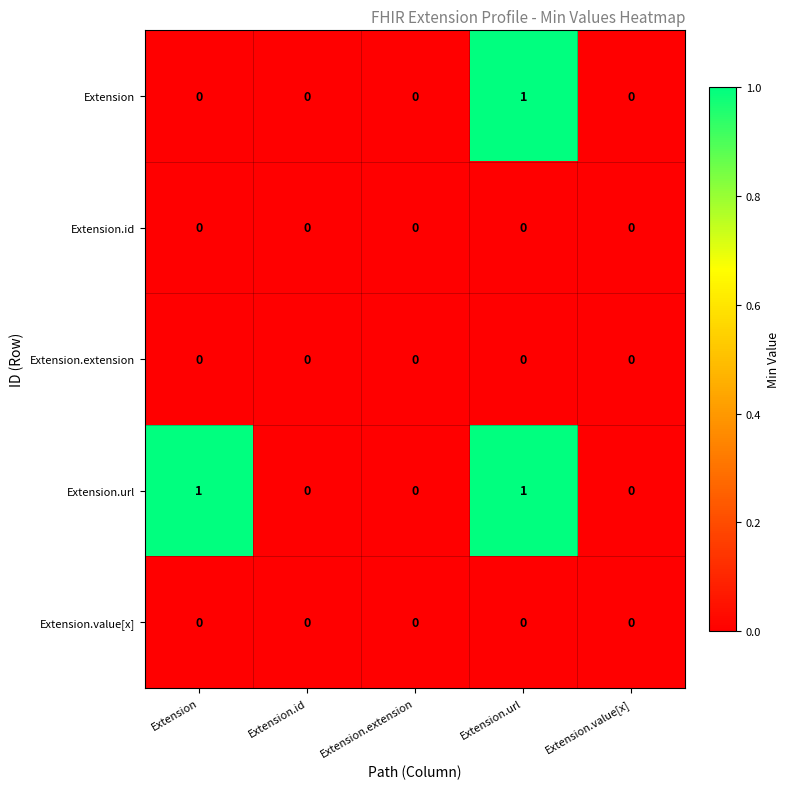

Which series has the largest total across all categories?

Extension.url